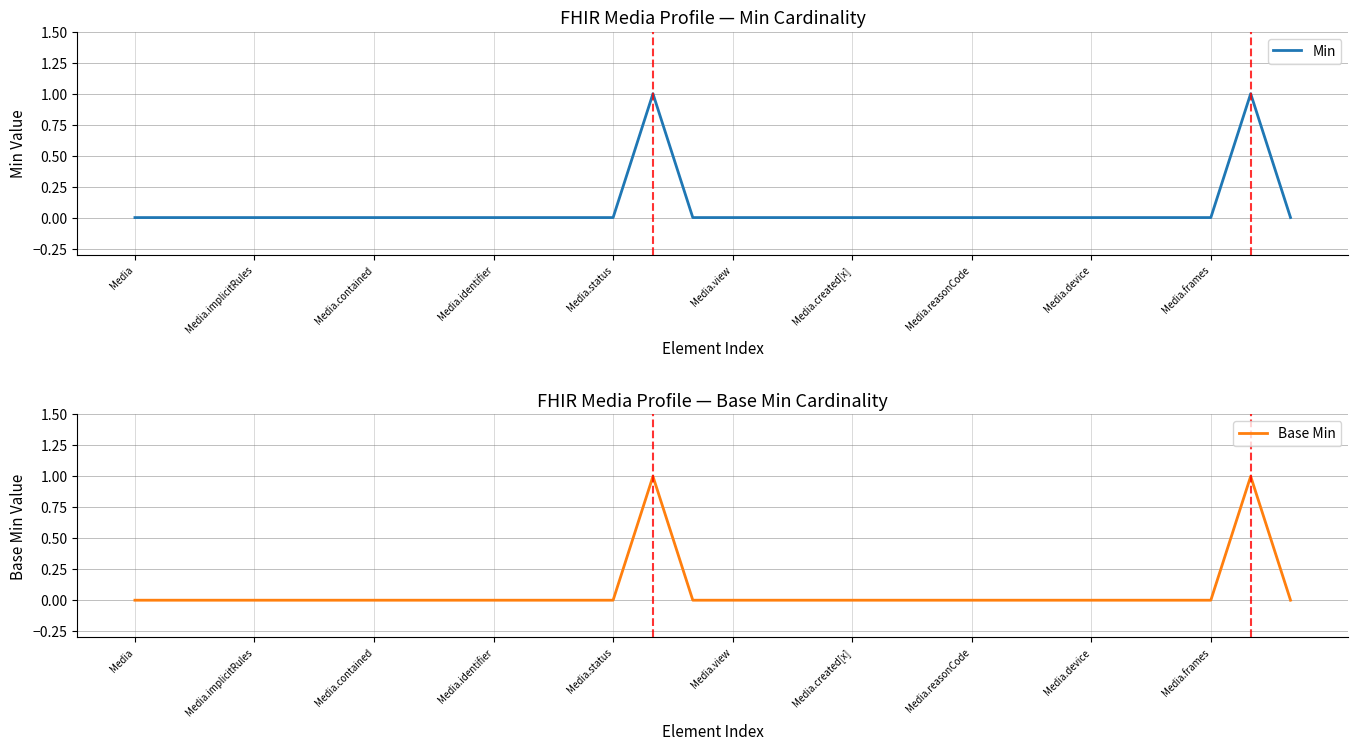

True or false: Base Min and Min cross at least once.

False